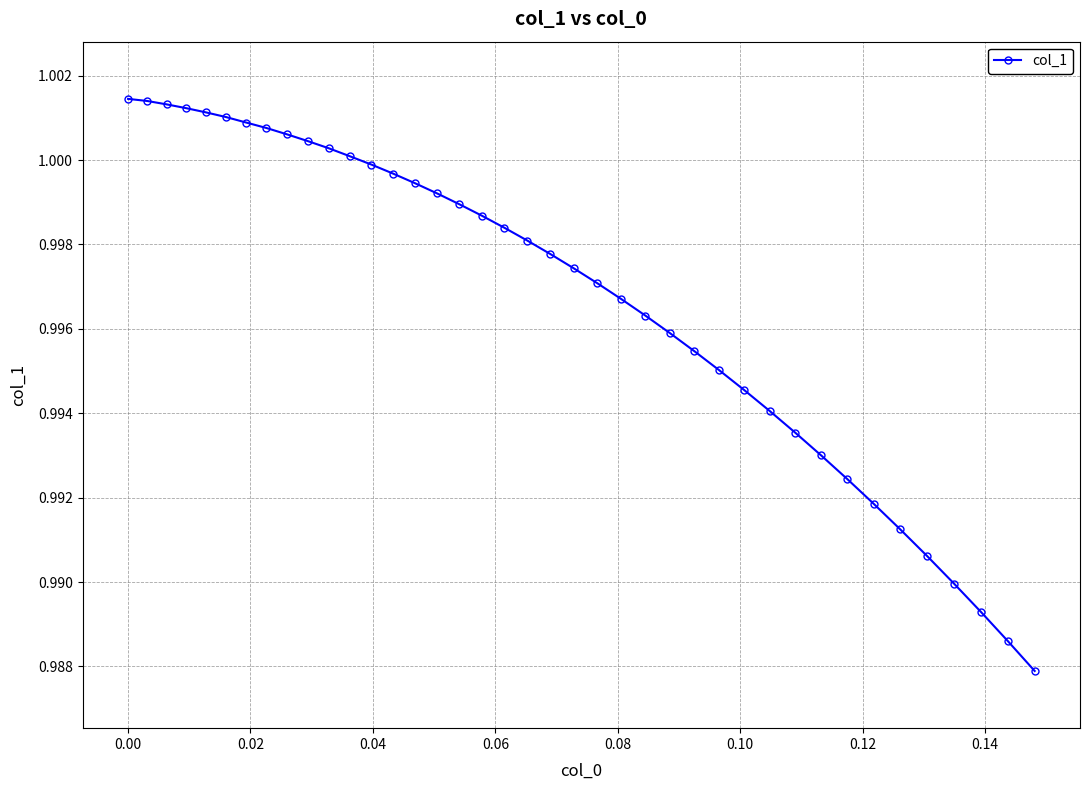

What is the sum of all values?

39.9